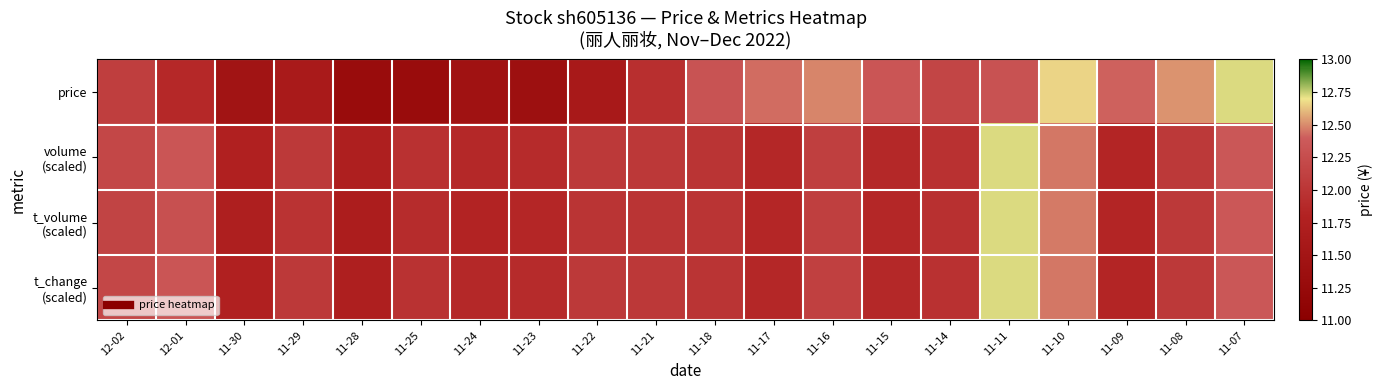

At which category does the chart reach its minimum across all series?

11-28